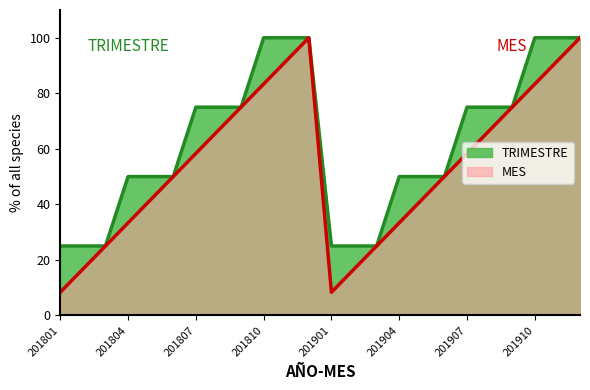

True or false: MES and TRIMESTRE cross at least once.

False